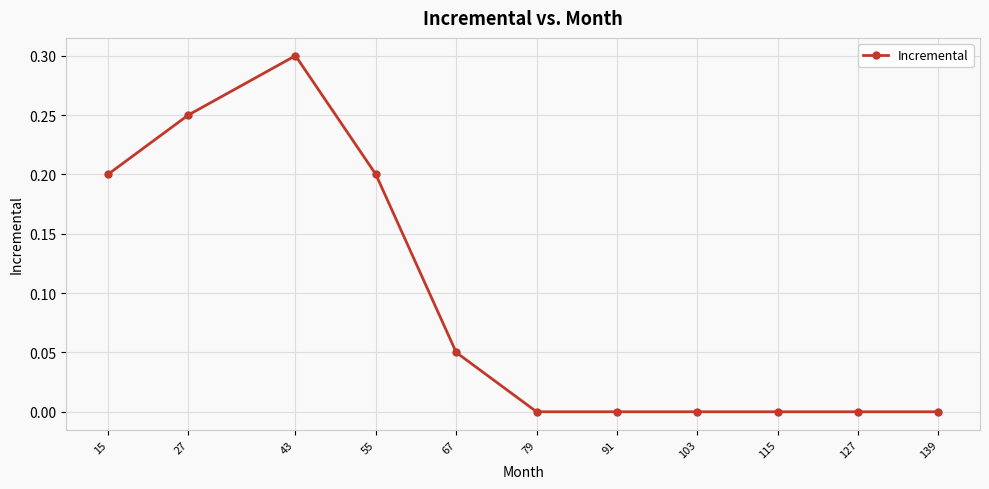

Where is the first local maximum?

43